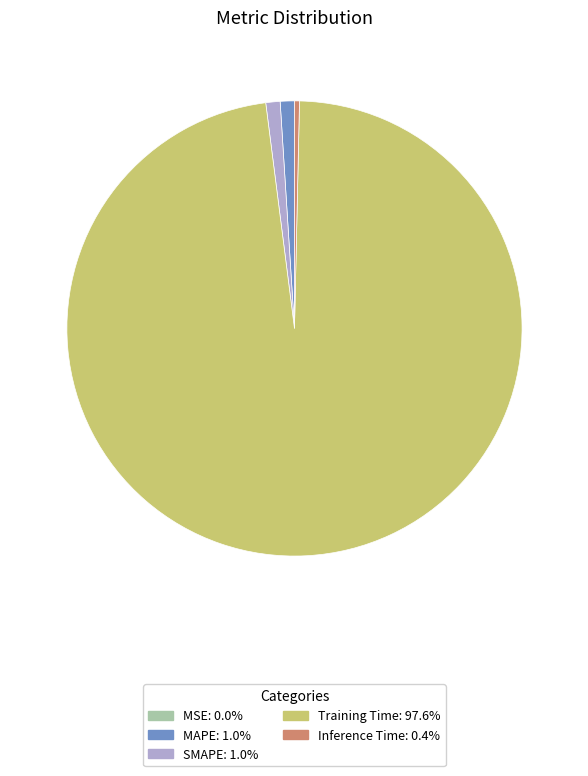

Is there a majority slice in this chart?

Yes